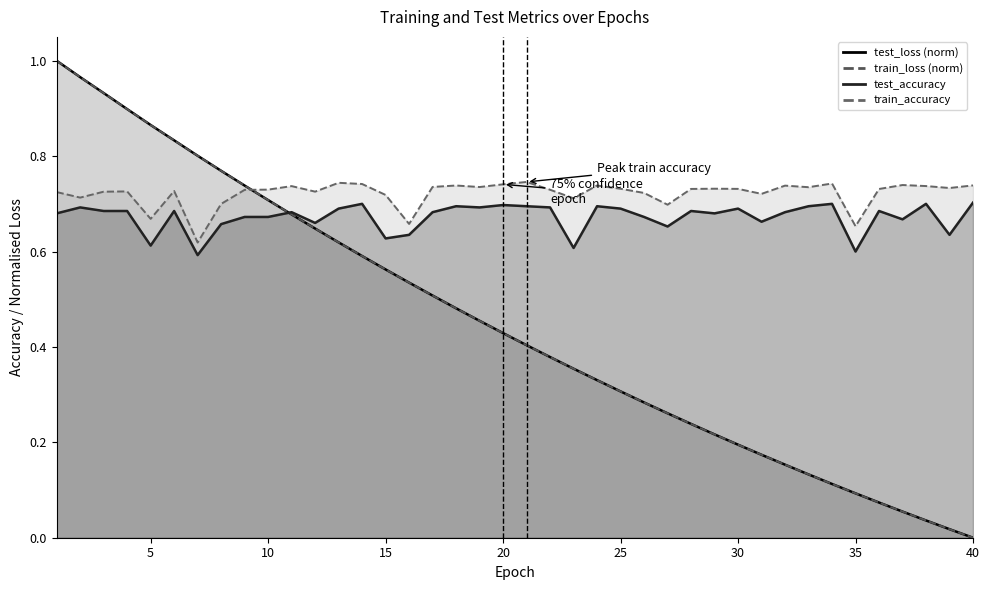

Does the chart have visible grid lines?

No